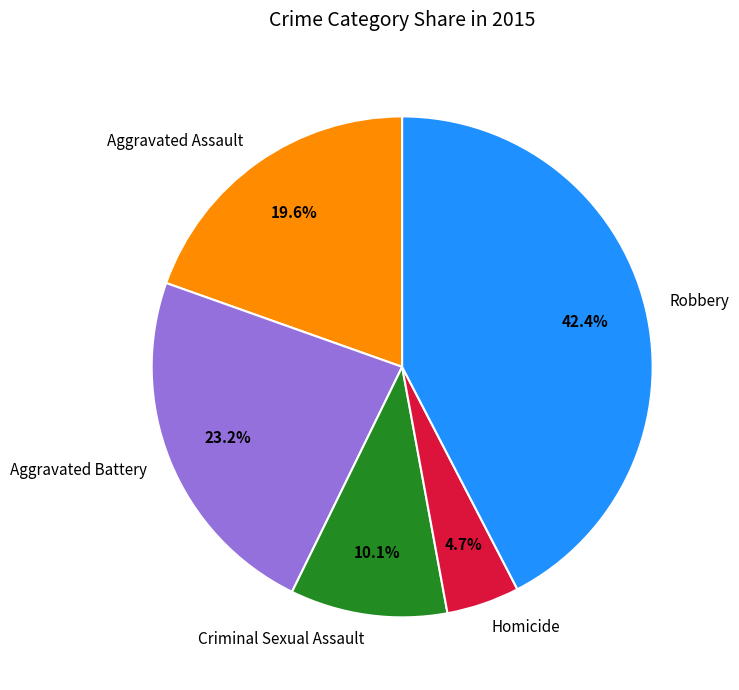

Is there a majority slice in this chart?

No